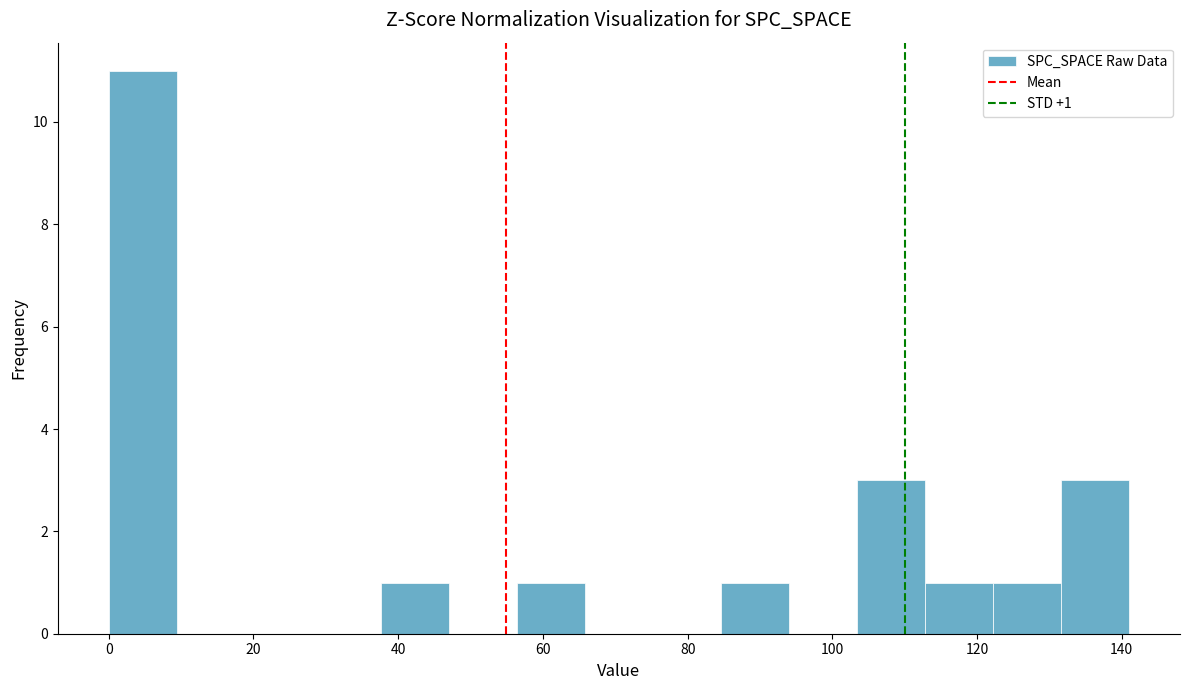

Which range on the x-axis has the tallest bar?

0.0 to 9.4